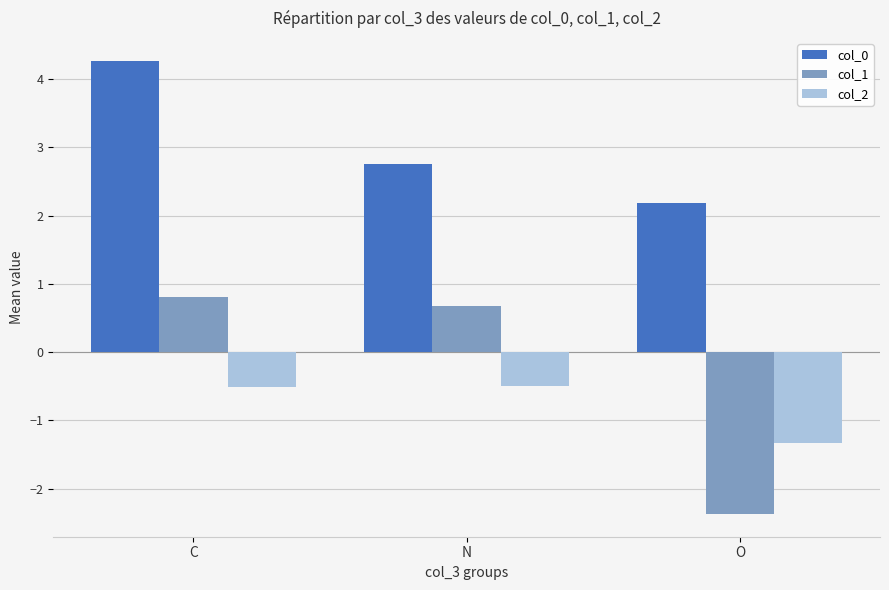

Rank the series at N from lowest to highest value.

col_2, col_1, col_0